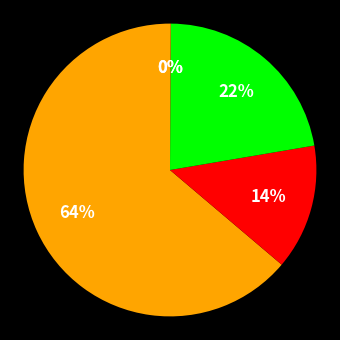

What is the largest slice in the pie chart?

MAPE